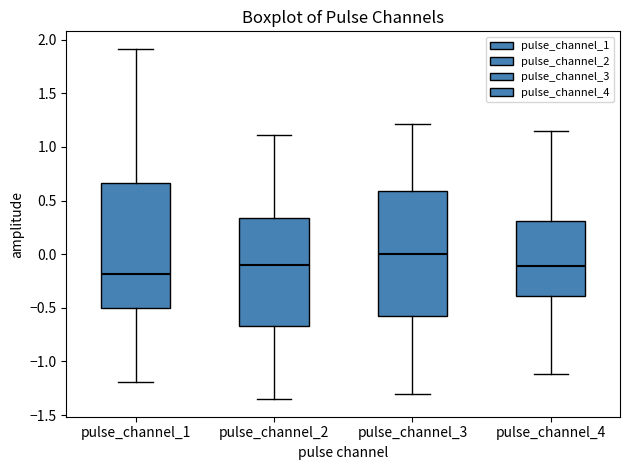

Where does the lower whisker of the box for pulse_channel_4 end on the y-axis? The values are not printed on the chart, so give them approximately, as read against the axis.

-1.10